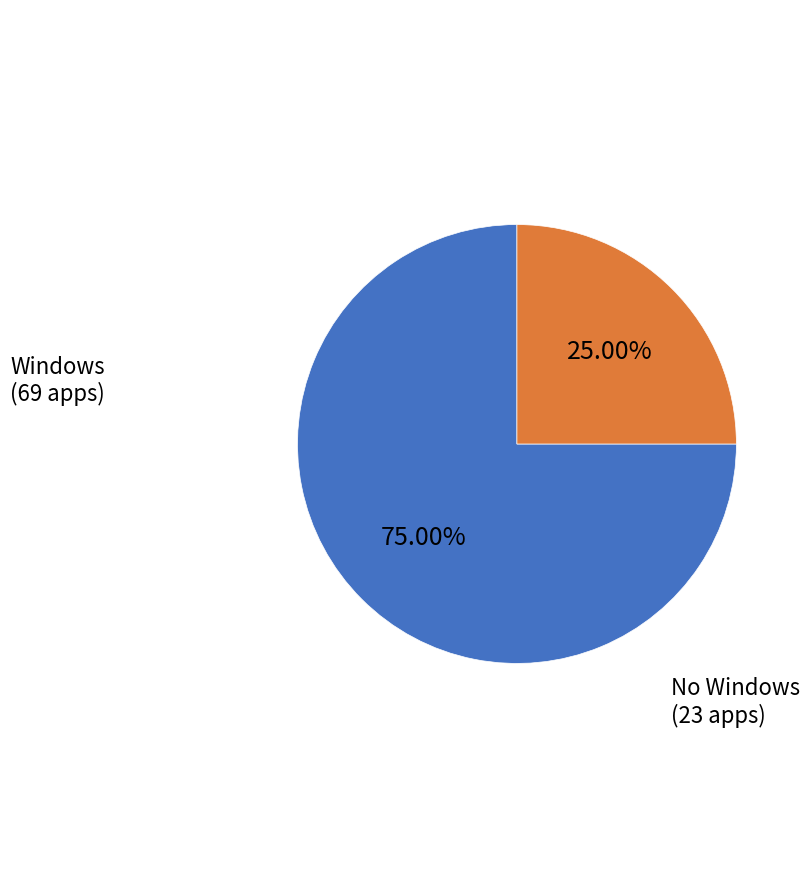

Is there a majority slice in this chart?

Yes